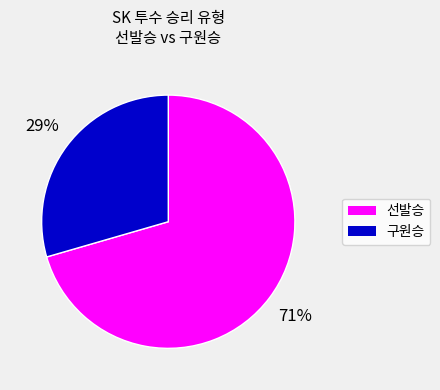

To the nearest percent, what is the combined percentage of 선발승 and 구원승?

100%